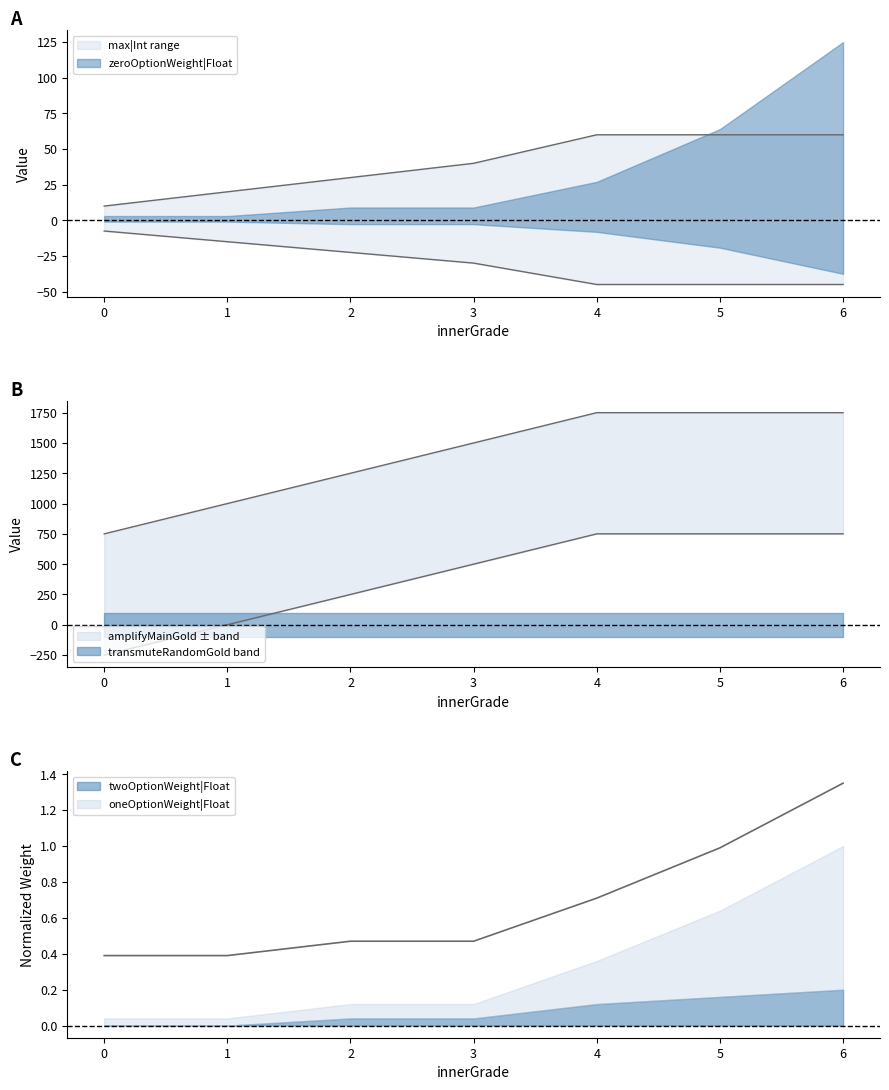

After their last crossing, which series has the higher values: zeroOptionWeight|Float or transmuteRandomGold|Int?

transmuteRandomGold|Int